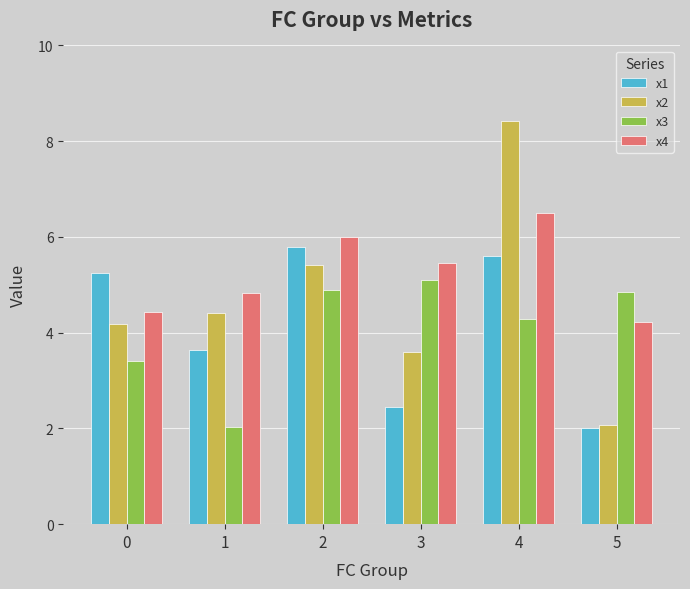

The value of x1 at 1 is 1.9. True or false?

False